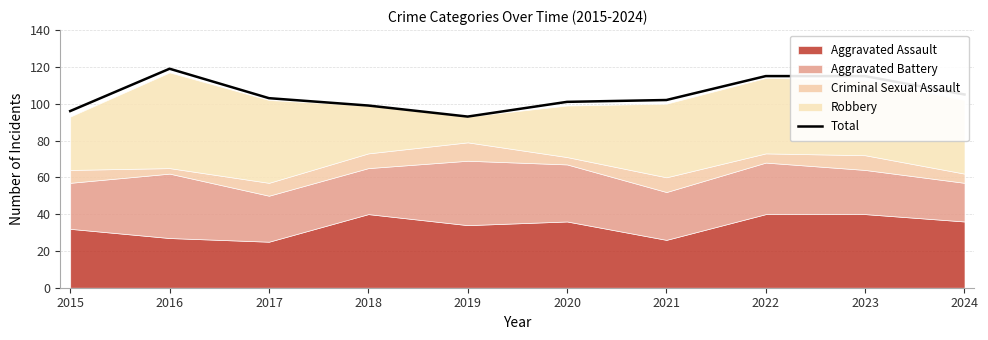

What is the difference between the maximum and minimum values?

26